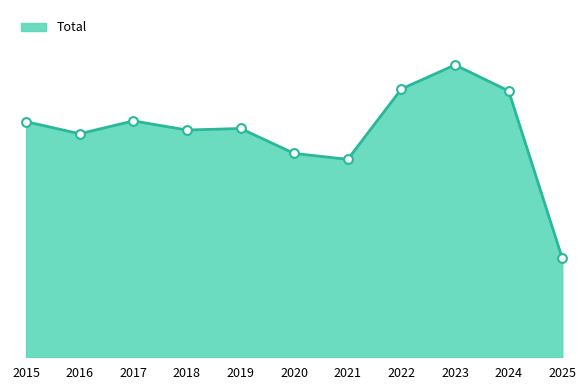

Which has a higher value, 2019 or 2017?

2017